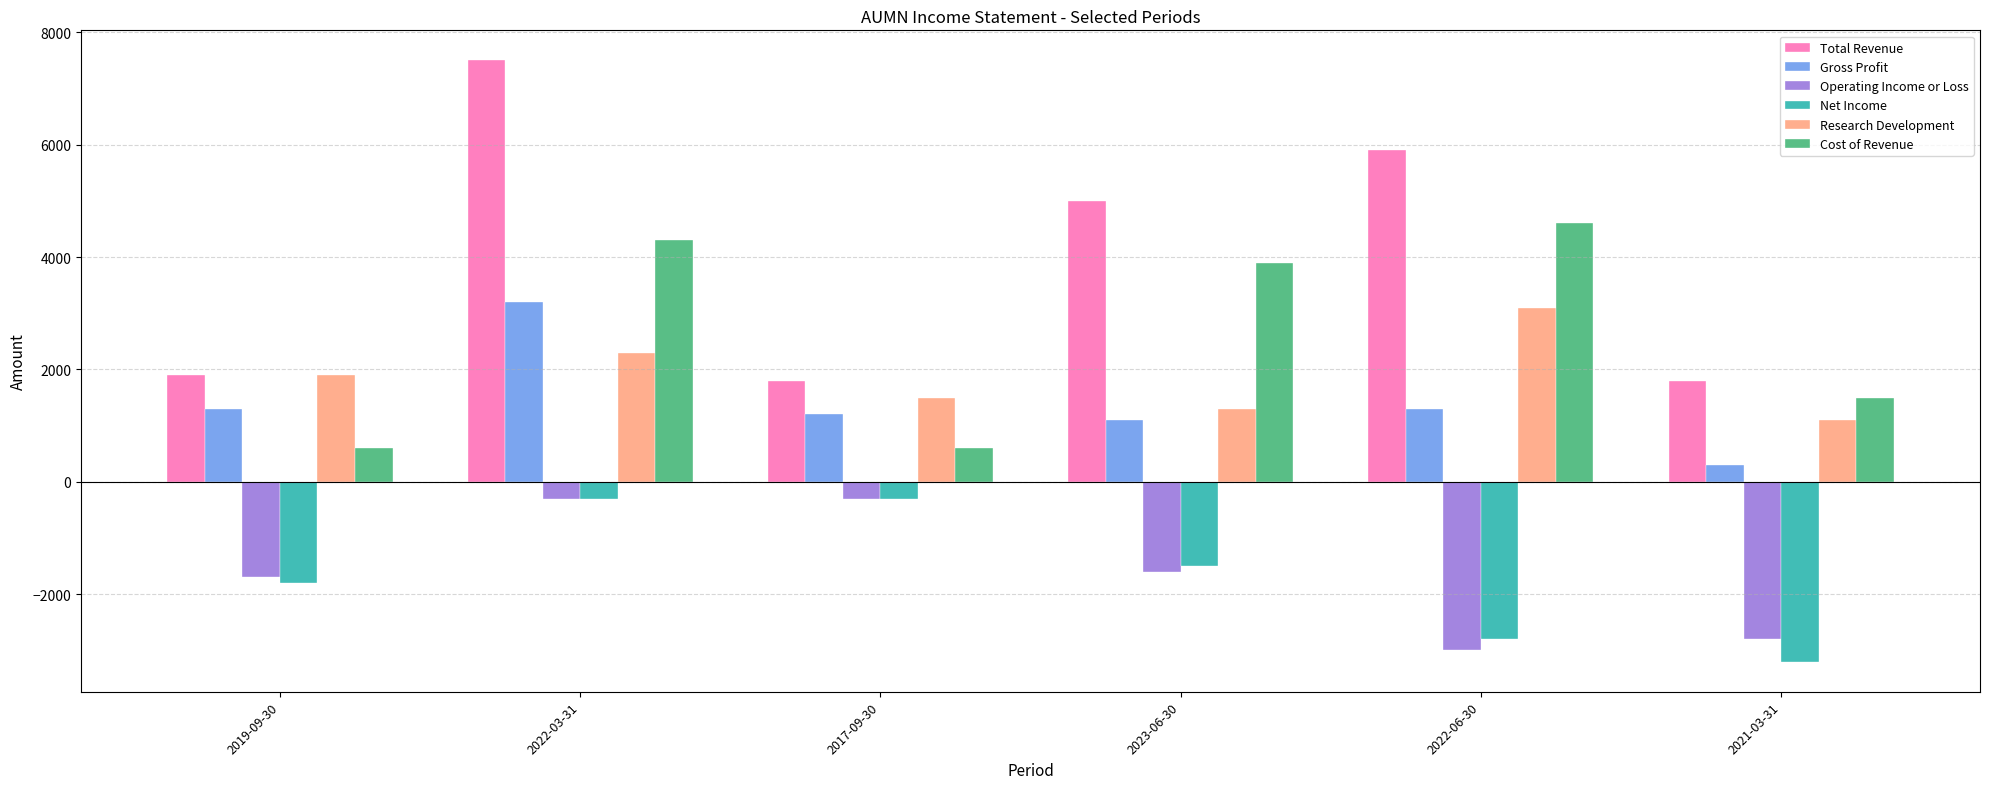

What is the difference between the Gross Profit values at 2022-06-30 and 2017-09-30?

100